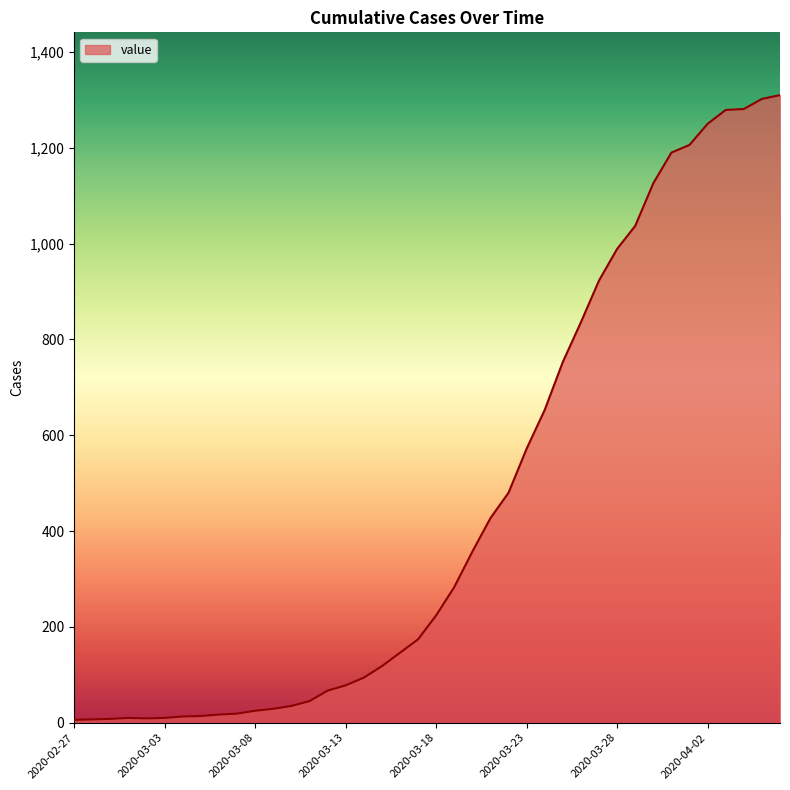

What is the difference between the maximum and minimum values?

1304